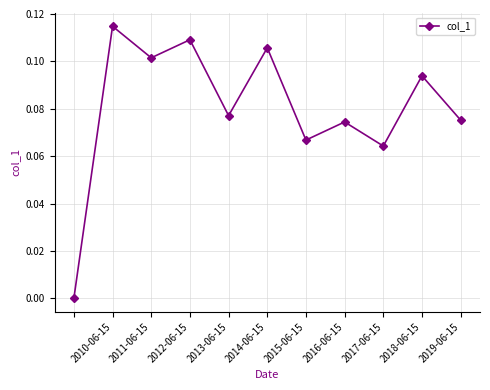

How many interior local peaks (higher than both neighbors) does the data have?

5